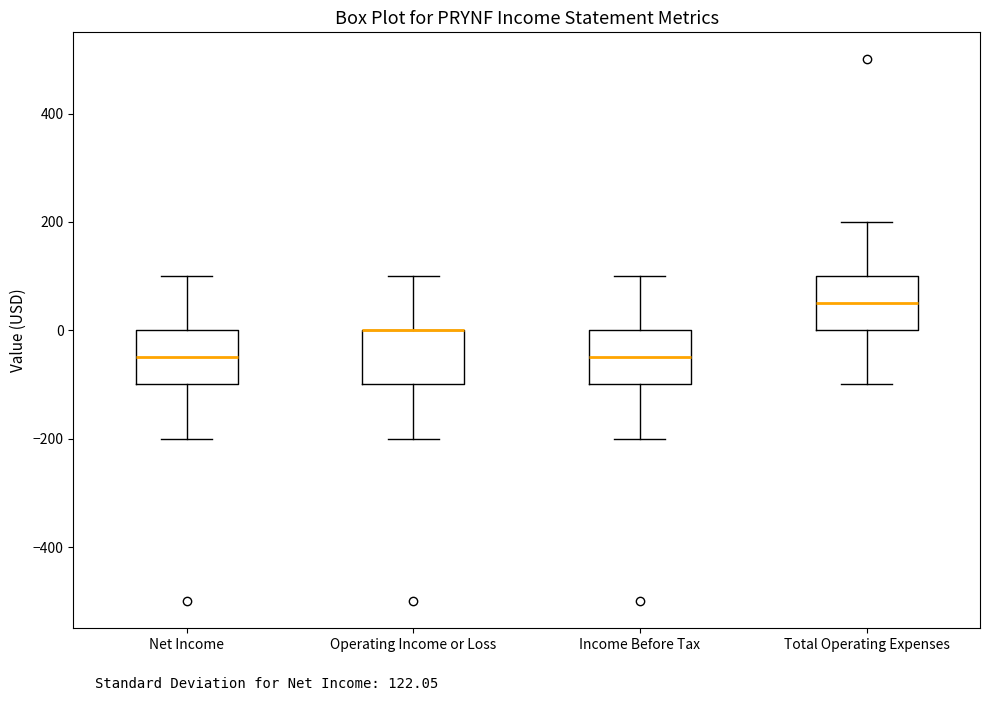

Reading left to right, transcribe this box plot: for each box, give where its median line is, the range the box spans, and where its two whiskers end, as read against the y-axis. The values are not printed on the chart, so give them approximately, as read against the axis.

Net Income: median -40, box -100 to 0, whiskers -200 to 100
Operating Income or Loss: median 0 (drawn on the box's upper edge), box -100 to 0, whiskers -200 to 100
Income Before Tax: median -40, box -100 to 0, whiskers -200 to 100
Total Operating Expenses: median 60, box 0 to 100, whiskers -100 to 200